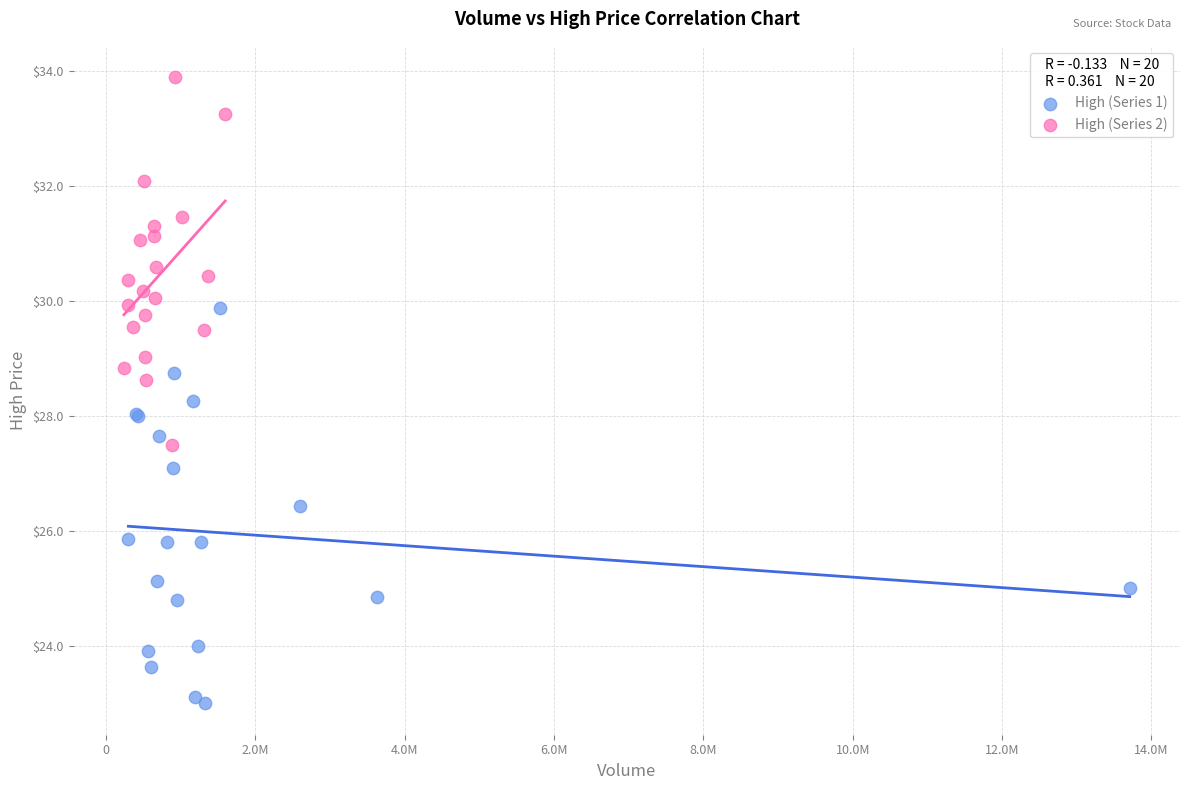

Which series contains the lowest Y value?

High (Series 1)